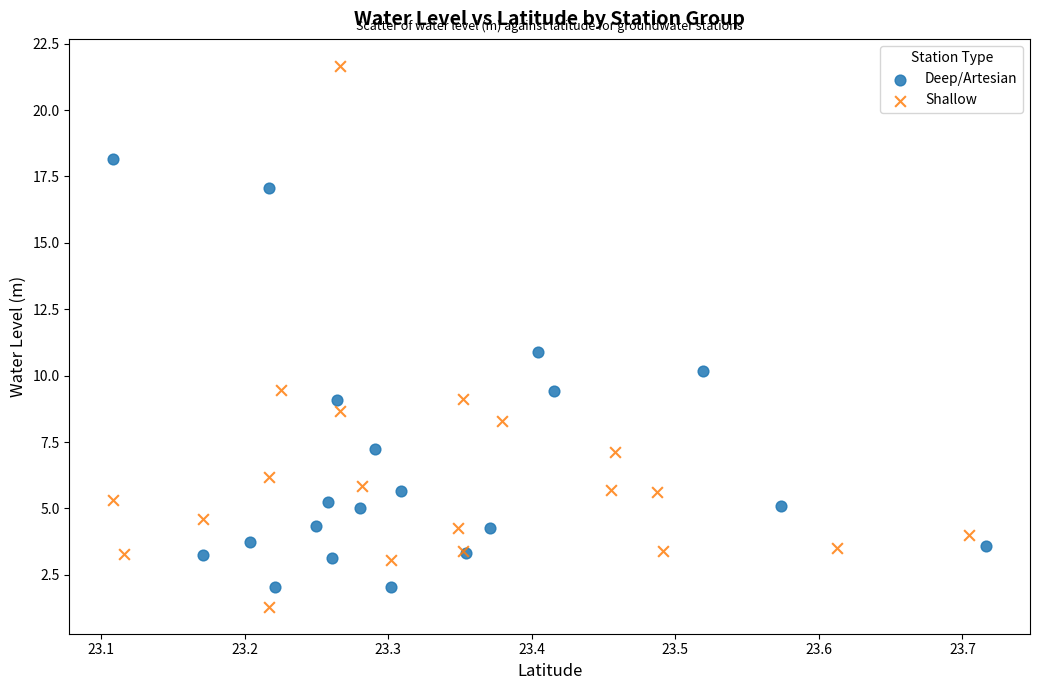

Which series has the widest spread of Y values?

Shallow